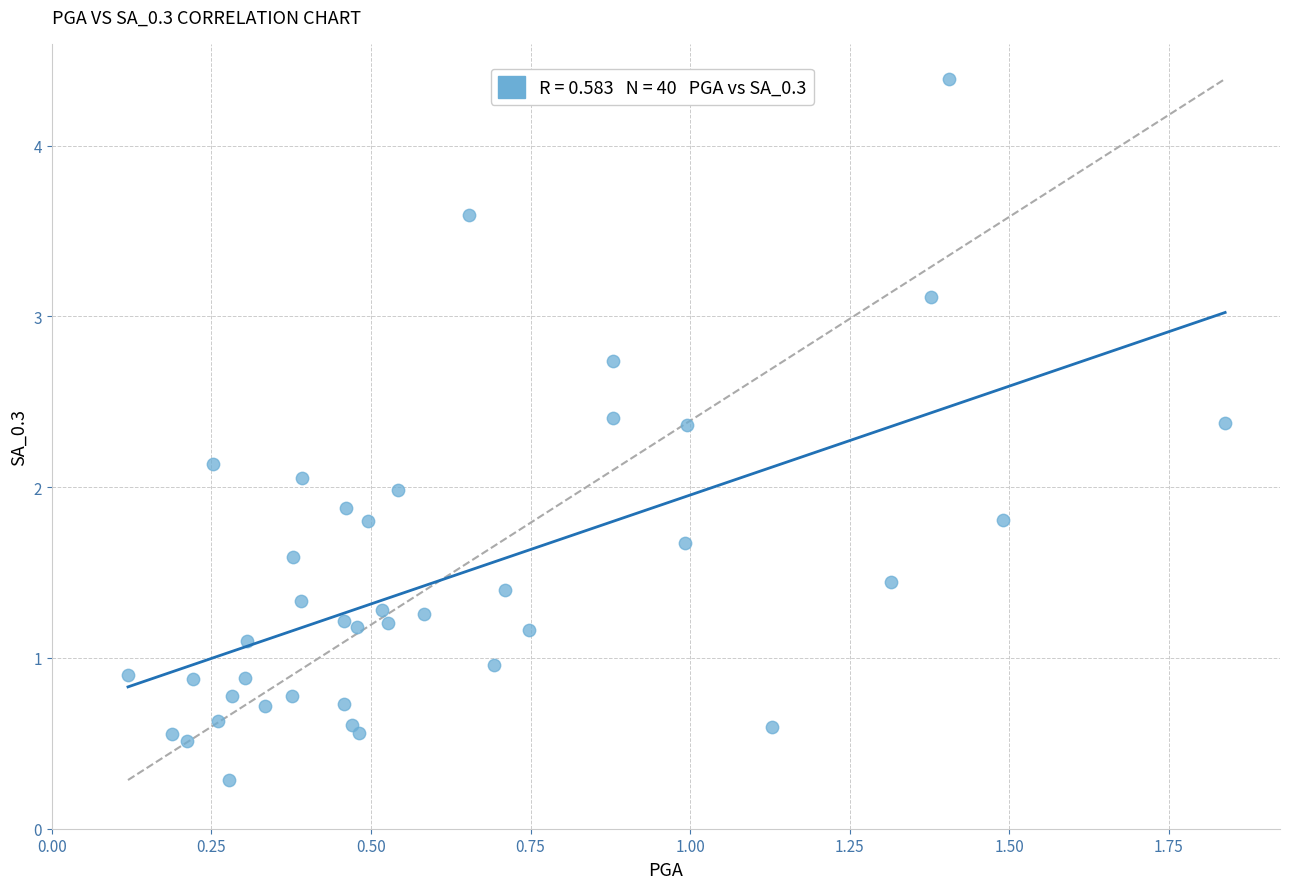

What is the range of Y values (max minus min)?

4.1